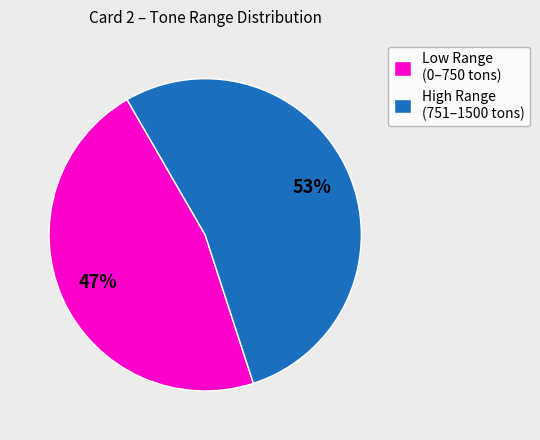

Is there any slice that represents more than half of the pie?

Yes